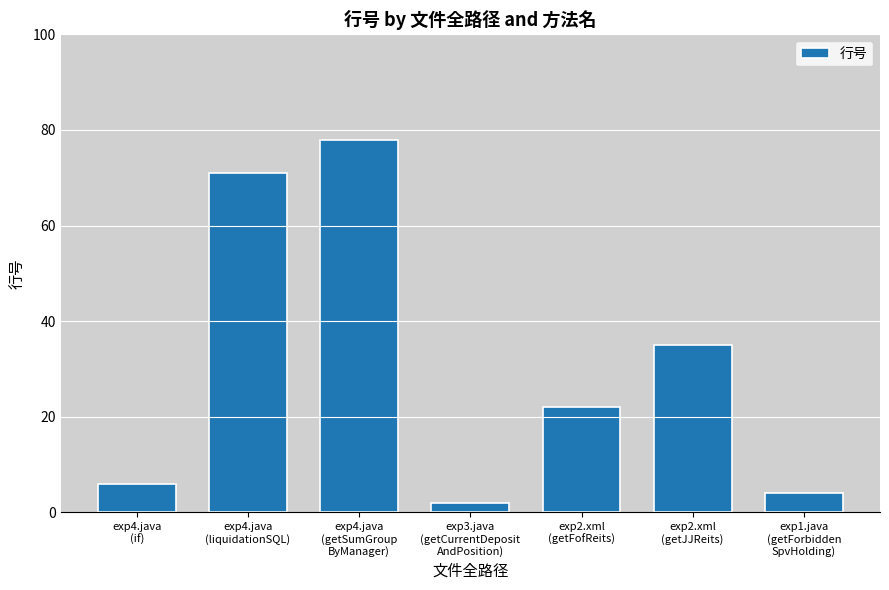

Rank the categories by value from lowest to highest.

exp3.java
(getCurrentDeposit
AndPosition), exp1.java
(getForbidden
SpvHolding), exp4.java
(if), exp2.xml
(getFofReits), exp2.xml
(getJJReits), exp4.java
(liquidationSQL), exp4.java
(getSumGroup
ByManager)